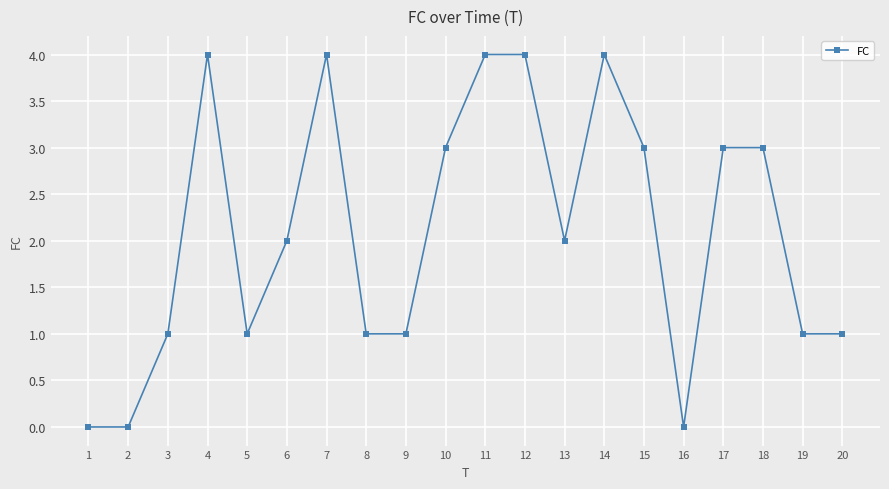

Does the chart have visible grid lines?

Yes